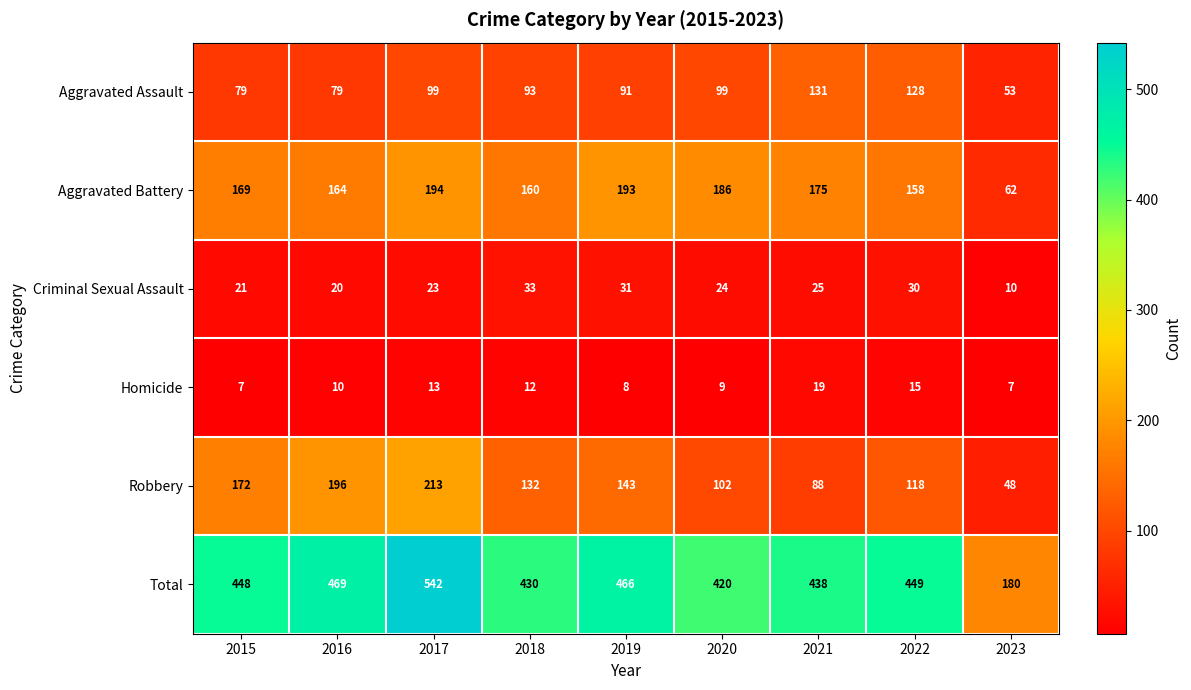

At which category is the sum across all series the highest?

2017